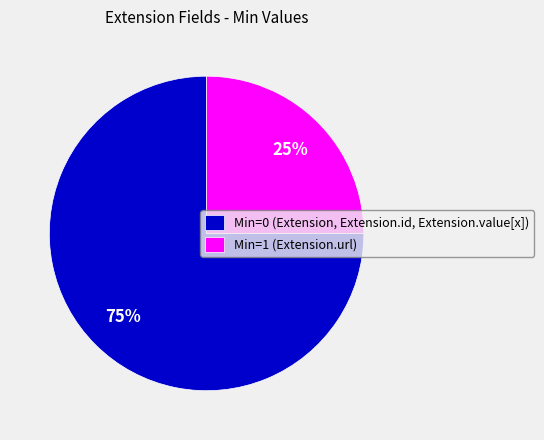

Rank the categories by value from lowest to highest.

Min=1 (Extension.url), Min=0 (Extension, Extension.id, Extension.value[x])